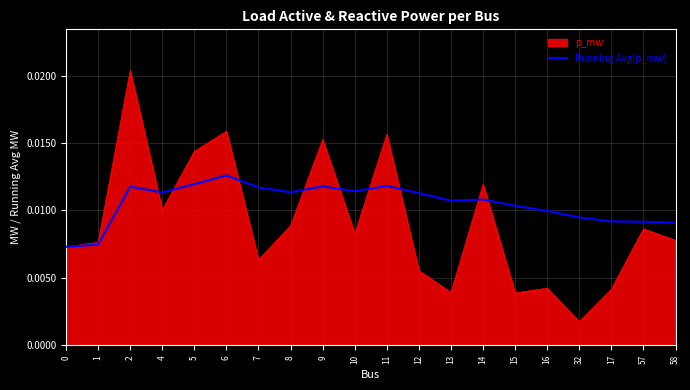

What position from the right is 1?

19